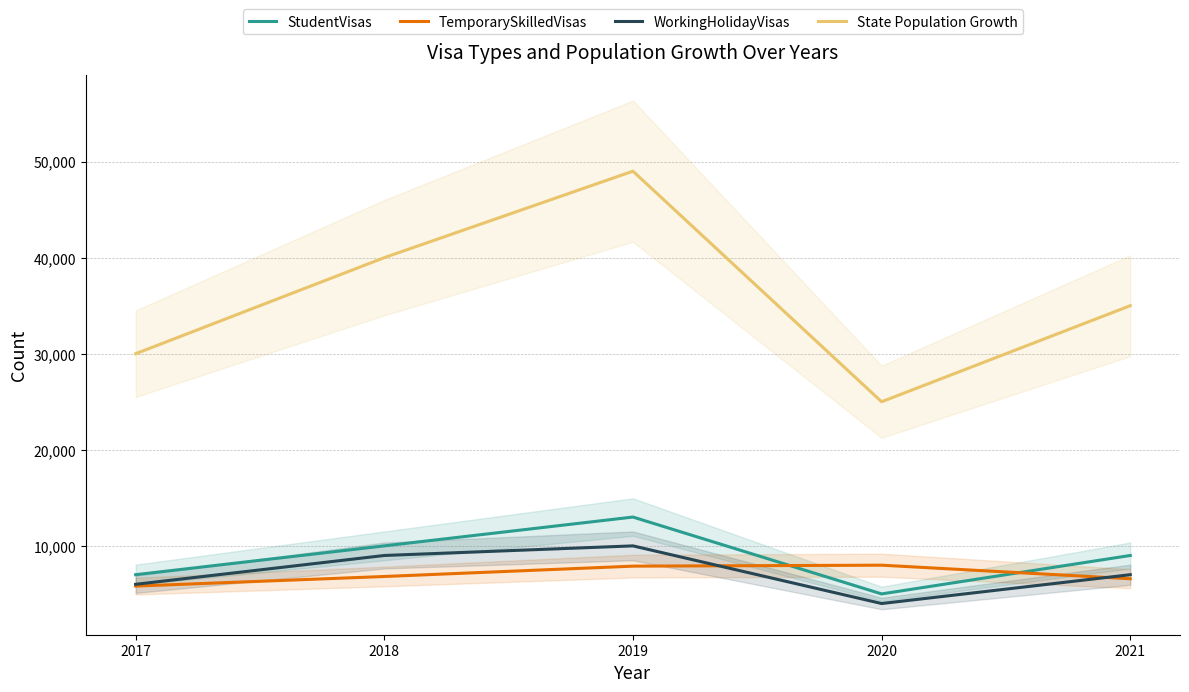

What is the total value across all series at 2021?

57580